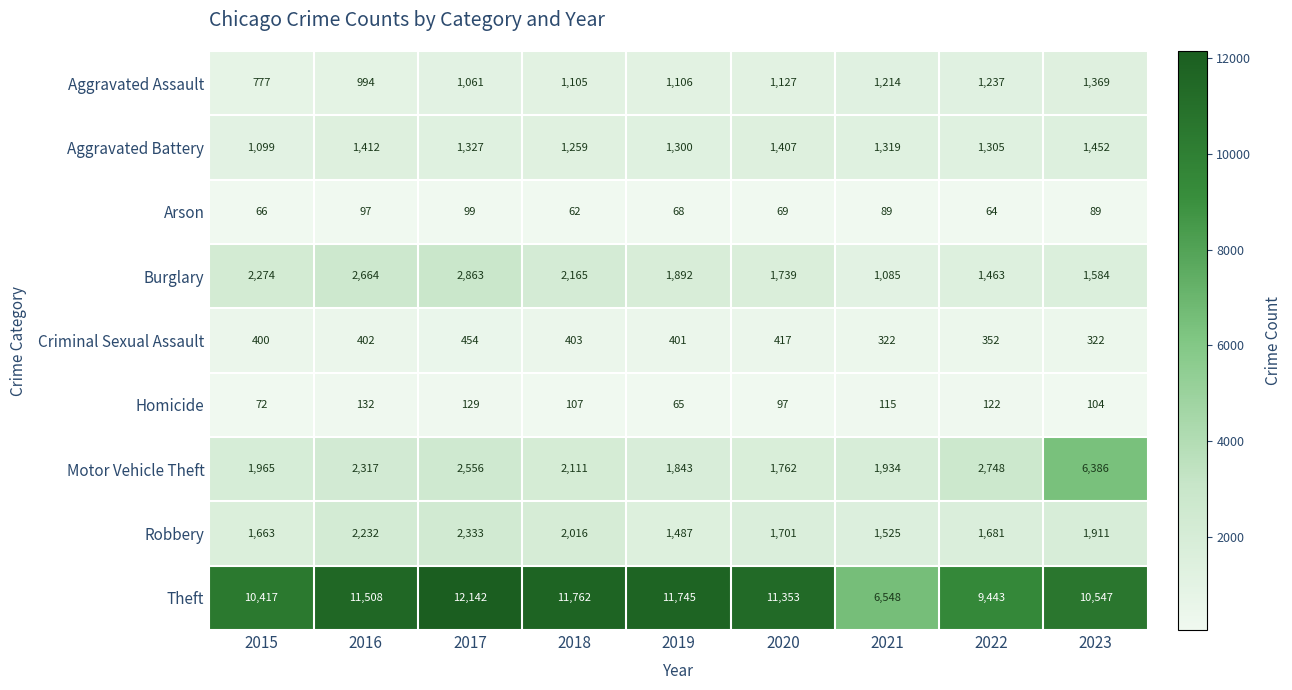

What is the total value across all series at 2019?

19907